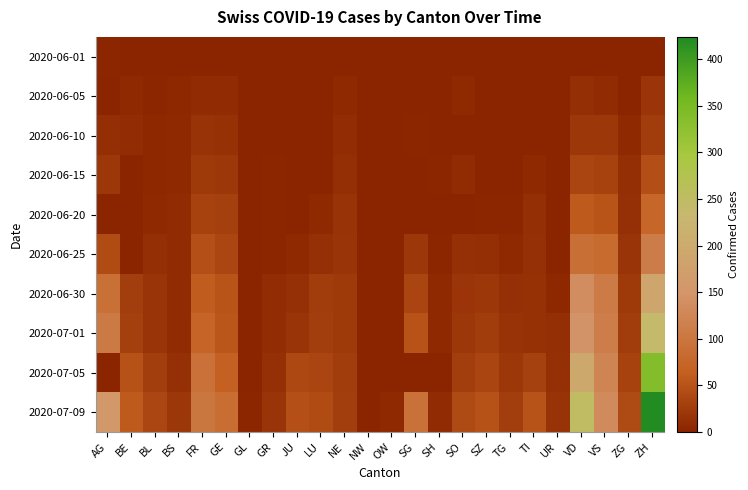

How many series are shown in this chart?

10